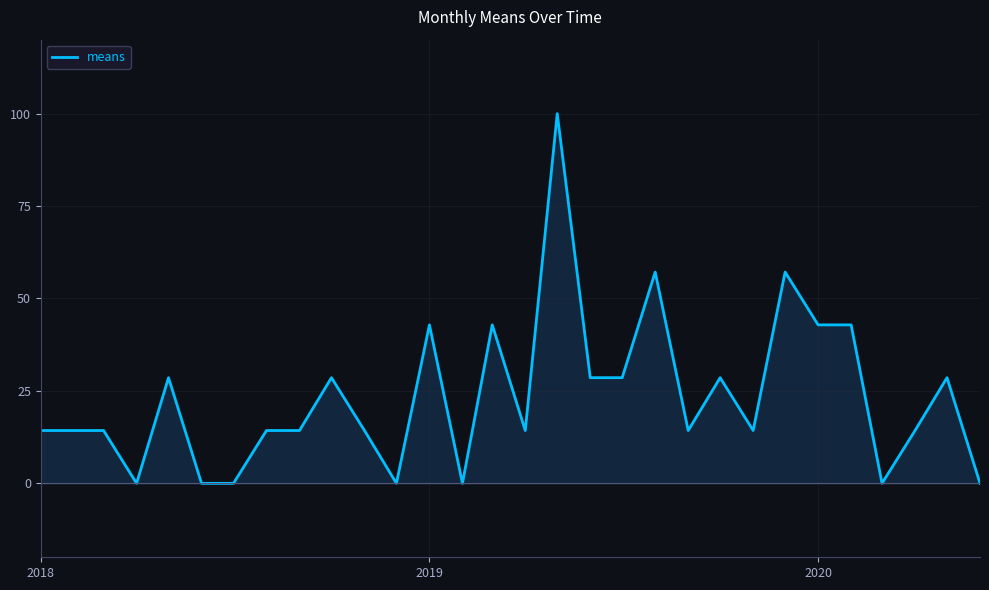

How many positive values are there?

23